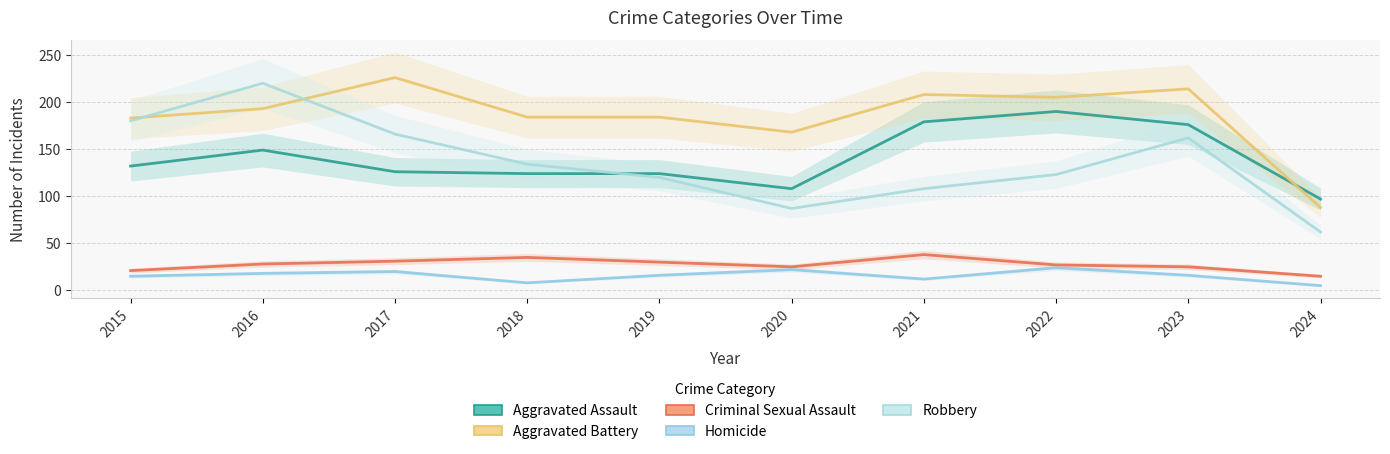

How many intersections are there between Aggravated Battery and Aggravated Assault?

1